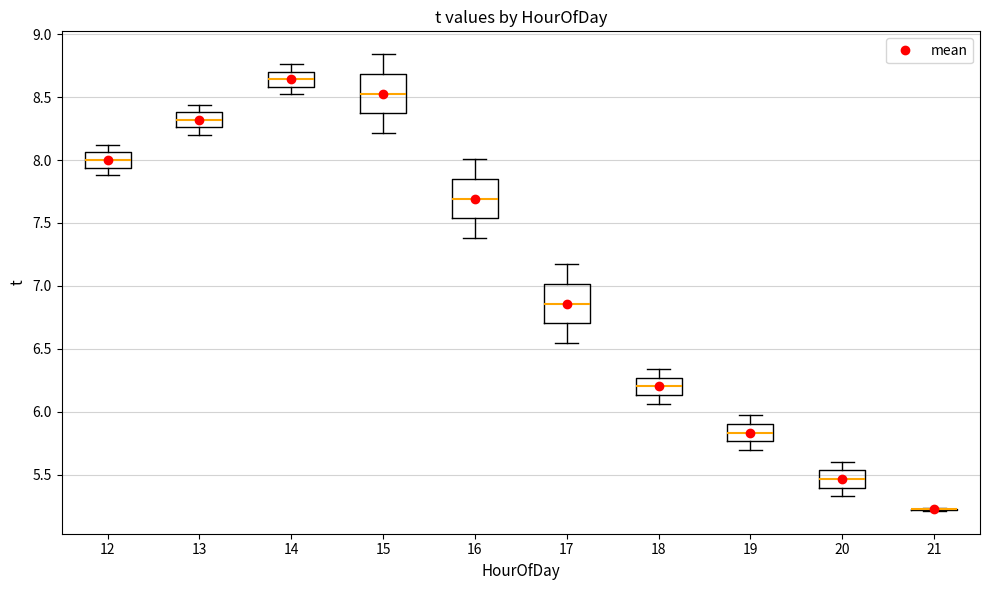

Reading left to right, read every box against the y-axis: the position of its median line, the range the box covers, and the ends of its whiskers. The values are not printed on the chart, so give them approximately, as read against the axis.

12: median 8.00, box 7.95 to 8.05, whiskers 7.90 to 8.10
13: median 8.30, box 8.25 to 8.40, whiskers 8.20 to 8.45
14: median 8.65, box 8.60 to 8.70, whiskers 8.50 to 8.75
15: median 8.55, box 8.35 to 8.70, whiskers 8.20 to 8.85
16: median 7.70, box 7.55 to 7.85, whiskers 7.40 to 8.00
17: median 6.85, box 6.70 to 7.00, whiskers 6.55 to 7.15
18: median 6.20, box 6.15 to 6.25, whiskers 6.05 to 6.35
19: median 5.85, box 5.75 to 5.90, whiskers 5.70 to 5.95
20: median 5.45, box 5.40 to 5.55, whiskers 5.35 to 5.60
21: box collapsed to a line at 5.25, whiskers 5.20 to 5.25